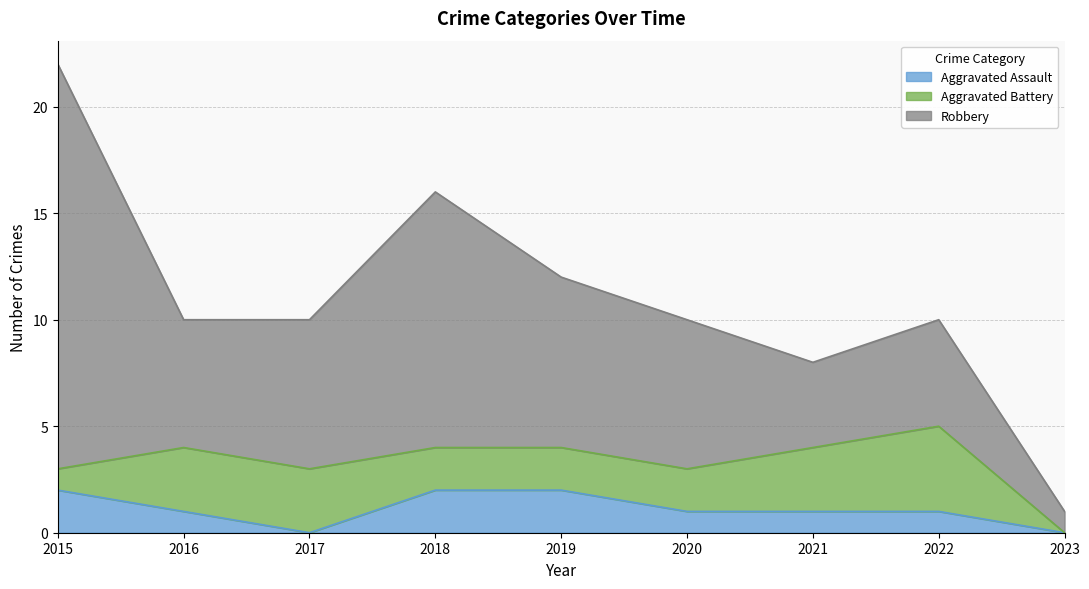

Rank the series by their average value, from lowest to highest.

Aggravated Assault, Aggravated Battery, Robbery